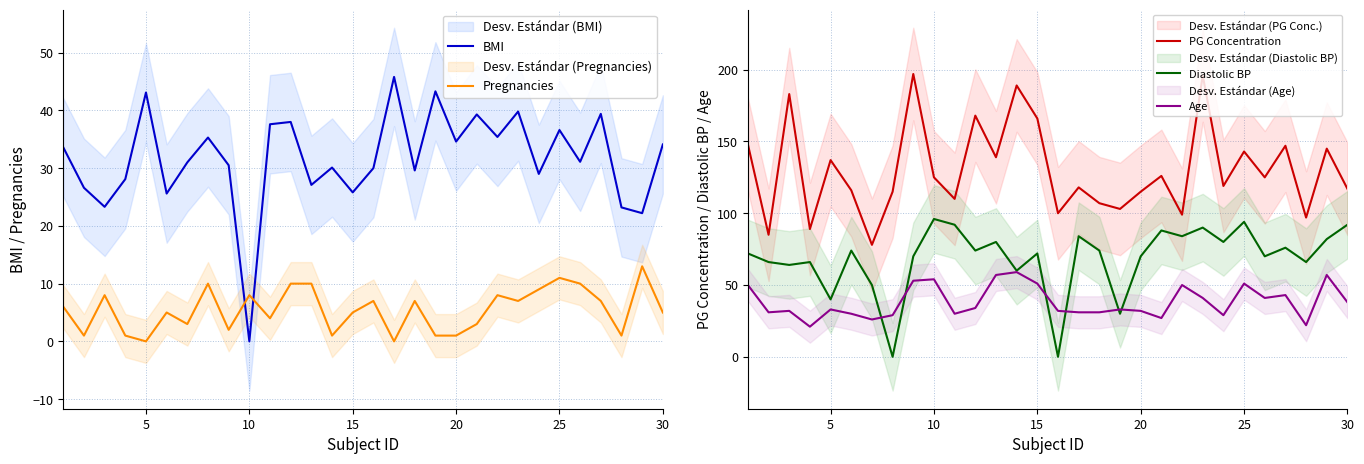

Reading right to left, transcribe all the data shown in this chart.

BMI: 34.1	22.2	23.2	39.4	31.1	36.6	29.0	39.8	35.4	39.3	34.6	43.3	29.6	45.8	30.0	25.8	30.1	27.1	38.0	37.6	0.0	30.5	35.3	31.0	25.6	43.1	28.1	23.3	26.6	33.6
Pregnancies: 5.0	13.0	1.0	7.0	10.0	11.0	9.0	7.0	8.0	3.0	1.0	1.0	7.0	0.0	7.0	5.0	1.0	10.0	10.0	4.0	8.0	2.0	10.0	3.0	5.0	0.0	1.0	8.0	1.0	6.0
PG Concentration: 117.0	145.0	97.0	147.0	125.0	143.0	119.0	196.0	99.0	126.0	115.0	103.0	107.0	118.0	100.0	166.0	189.0	139.0	168.0	110.0	125.0	197.0	115.0	78.0	116.0	137.0	89.0	183.0	85.0	148.0
Diastolic BP: 92.0	82.0	66.0	76.0	70.0	94.0	80.0	90.0	84.0	88.0	70.0	30.0	74.0	84.0	0.0	72.0	60.0	80.0	74.0	92.0	96.0	70.0	0.0	50.0	74.0	40.0	66.0	64.0	66.0	72.0
Age: 38.0	57.0	22.0	43.0	41.0	51.0	29.0	41.0	50.0	27.0	32.0	33.0	31.0	31.0	32.0	51.0	59.0	57.0	34.0	30.0	54.0	53.0	29.0	26.0	30.0	33.0	21.0	32.0	31.0	50.0